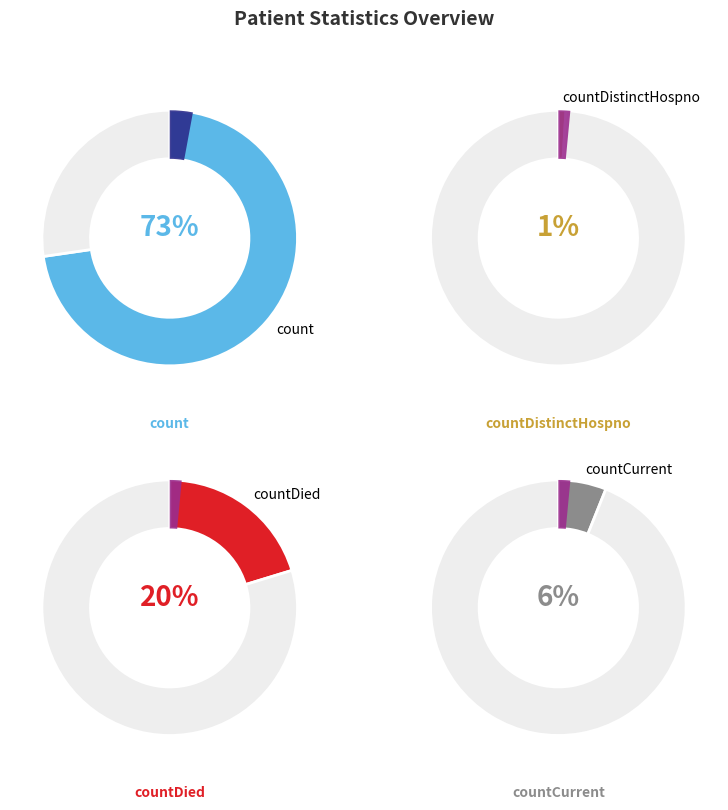

What portion of the pie excludes countDistinctHospno?

99.0%